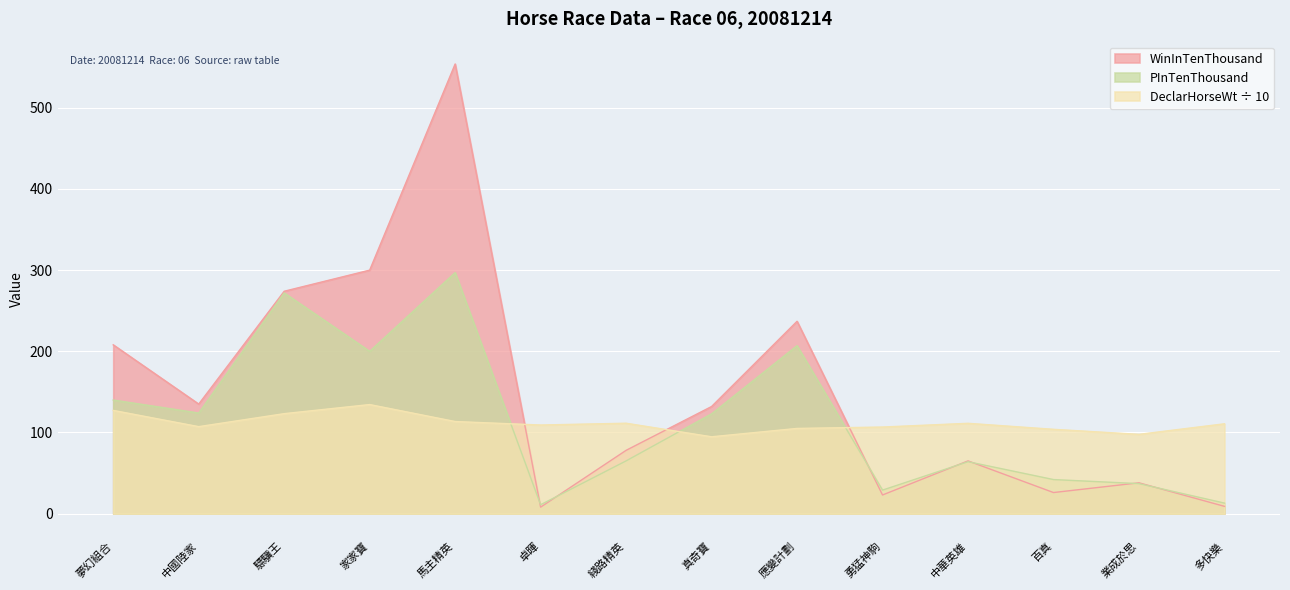

Rank the series at 業成於思 from lowest to highest value.

PInTenThousand, WinInTenThousand, DeclarHorseWt